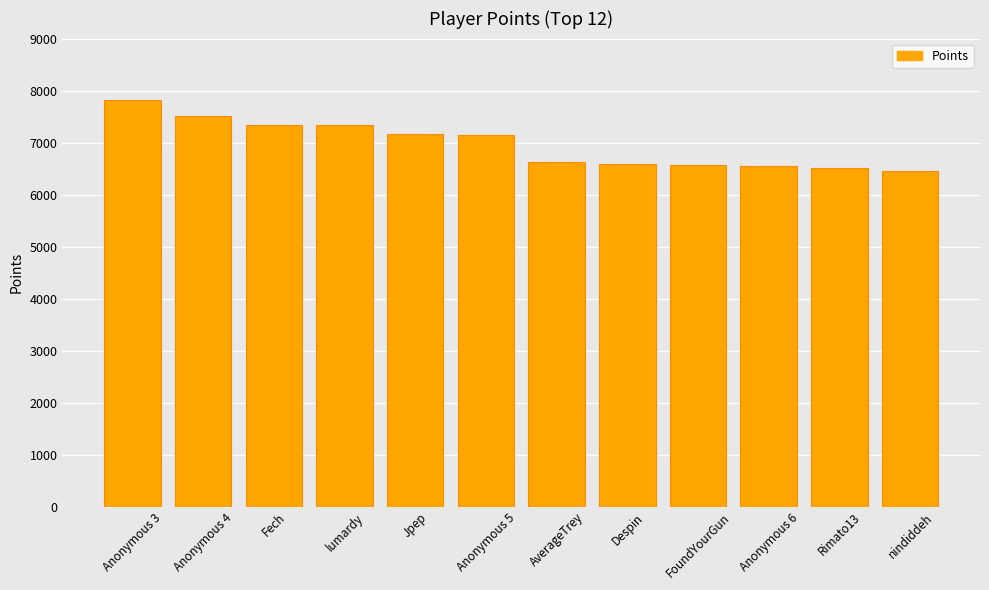

What is the minimum value shown in the chart?

6453